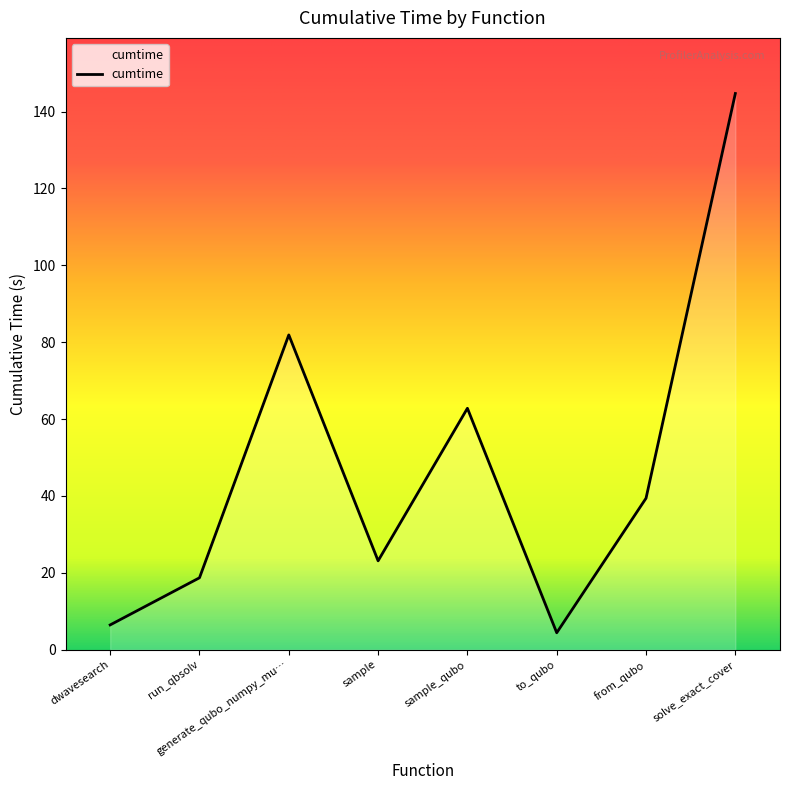

List the labels in order of value, largest first.

solve_exact_cover, generate_qubo_numpy_mu…, sample_qubo, from_qubo, sample, run_qbsolv, dwavesearch, to_qubo